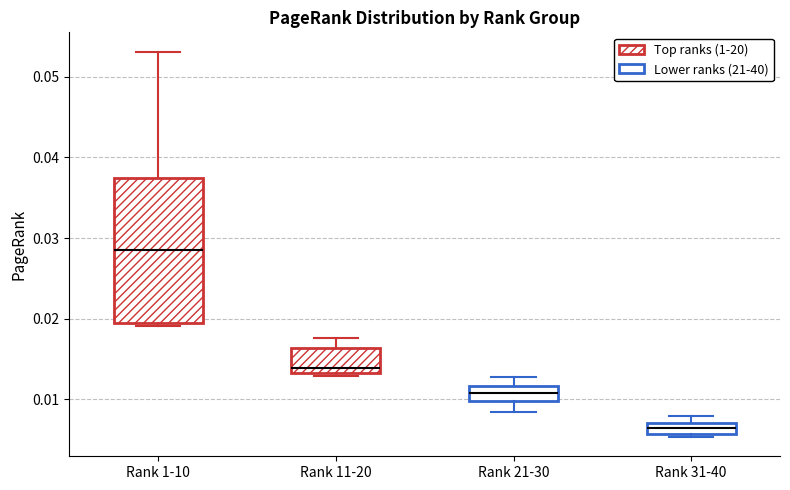

Which box is the tallest, from its lower edge to its upper edge?

Rank 1-10